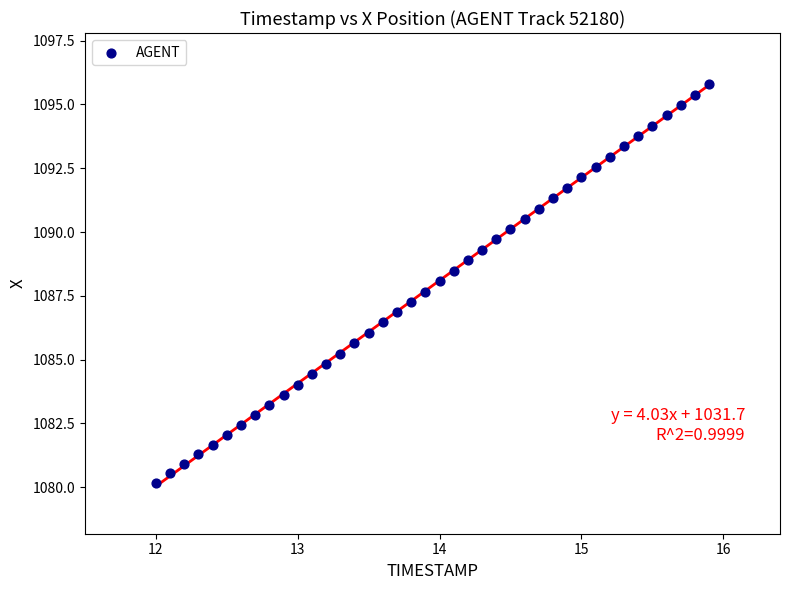

What is the range of Y values (max minus min)?

15.6